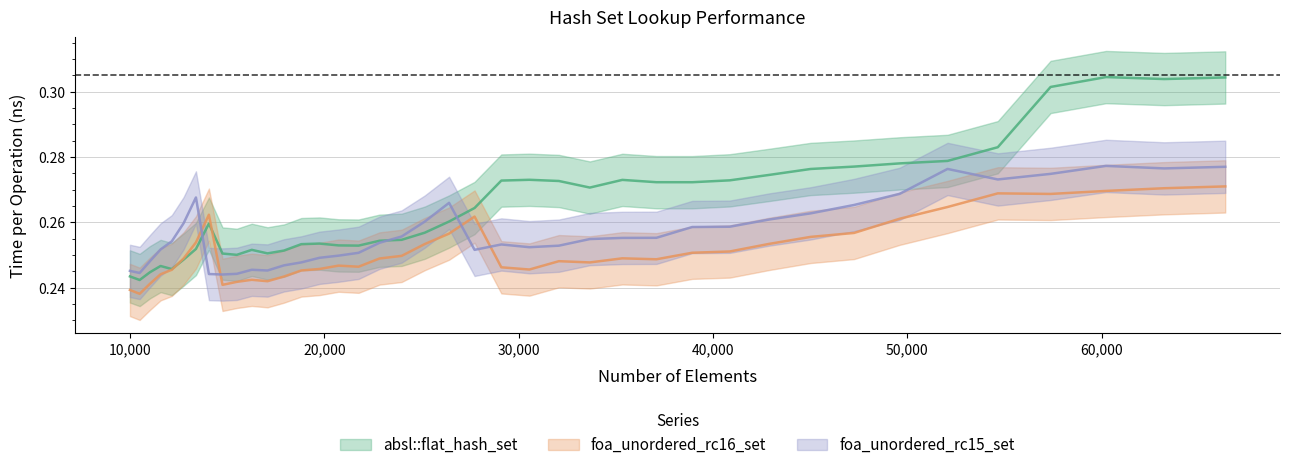

How many intersections are there between foa_unordered_rc15_set and absl::flat_hash_set?

3